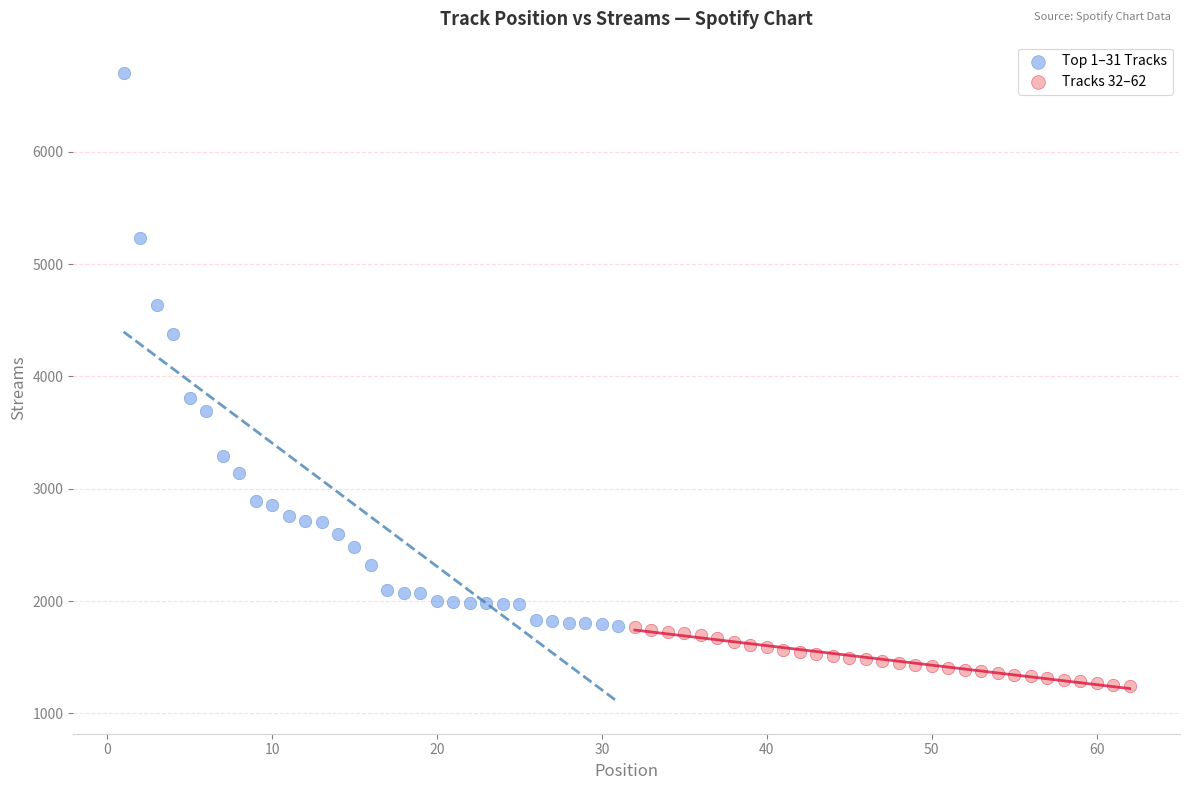

What are all the series names shown in the legend?

Top 1–31 Tracks, Tracks 32–62